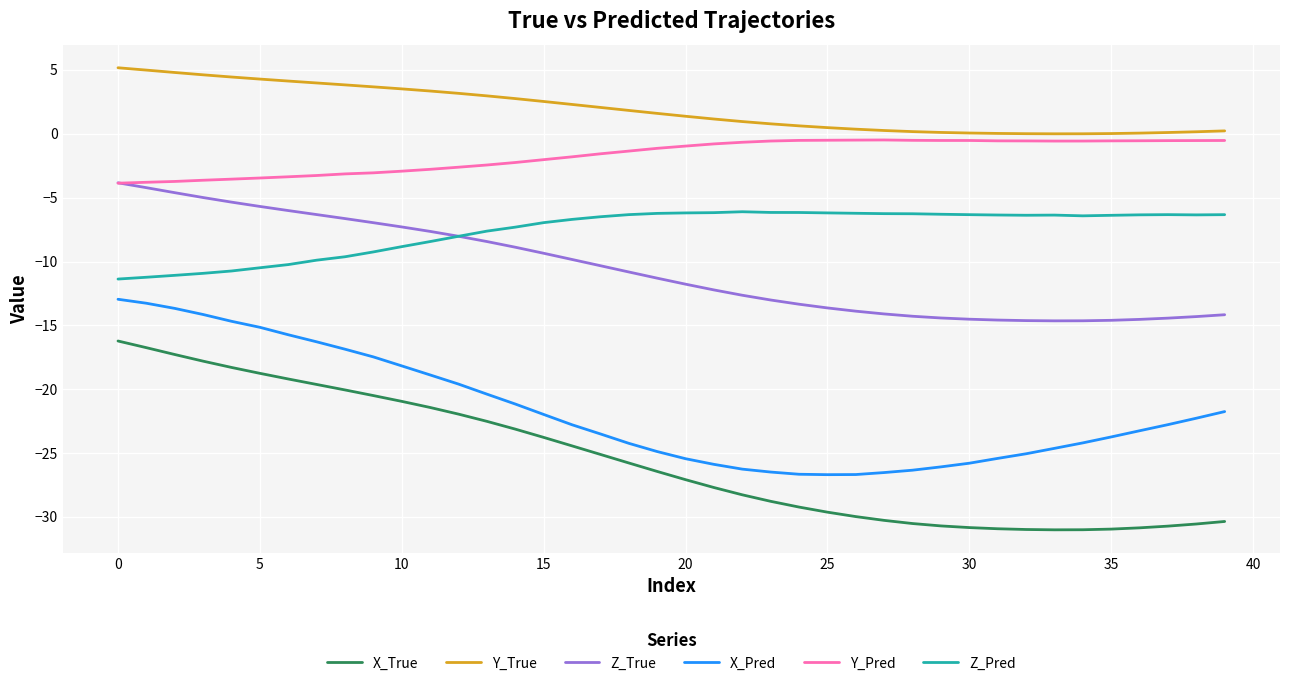

Which series has the widest spread of values?

X_True